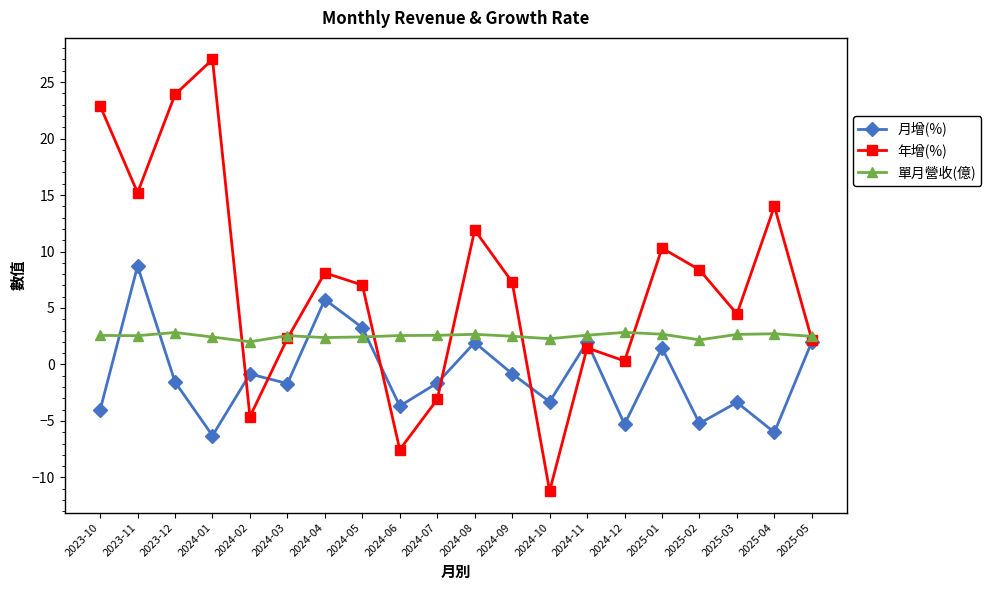

Which series has the largest total across all categories?

年增(%)